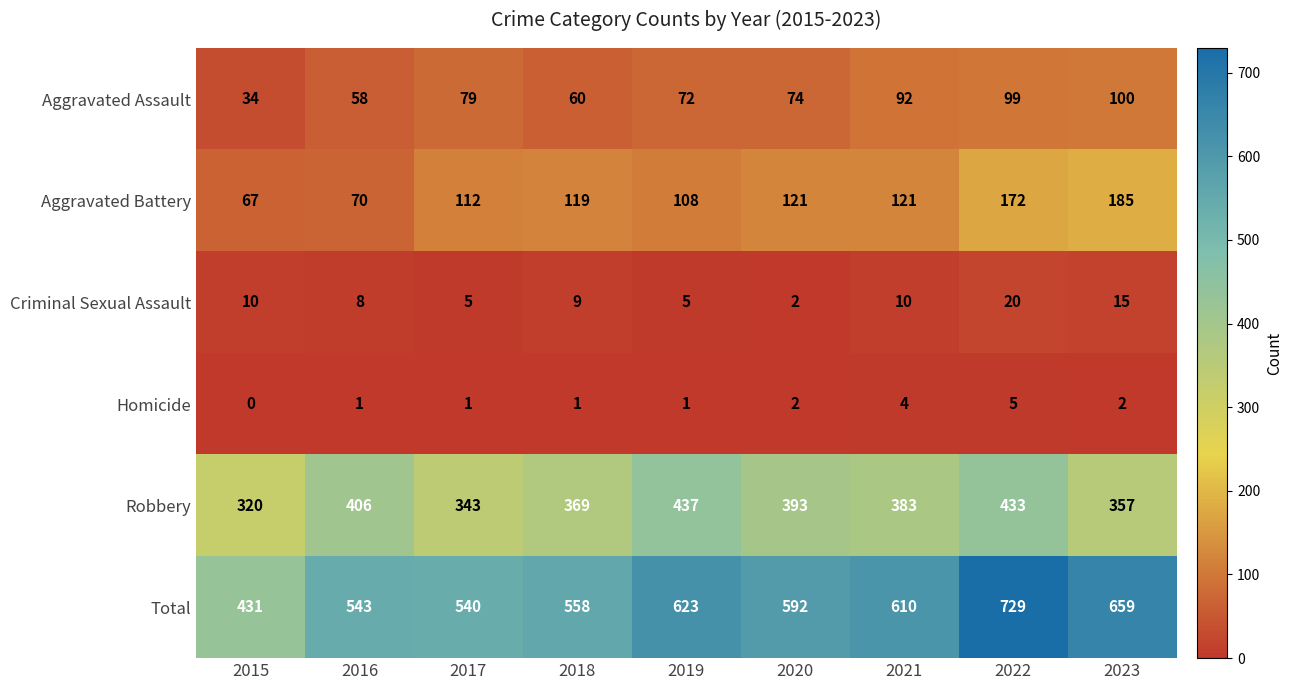

At 2015, list the series in order from largest to smallest.

Total, Robbery, Aggravated Battery, Aggravated Assault, Criminal Sexual Assault, Homicide